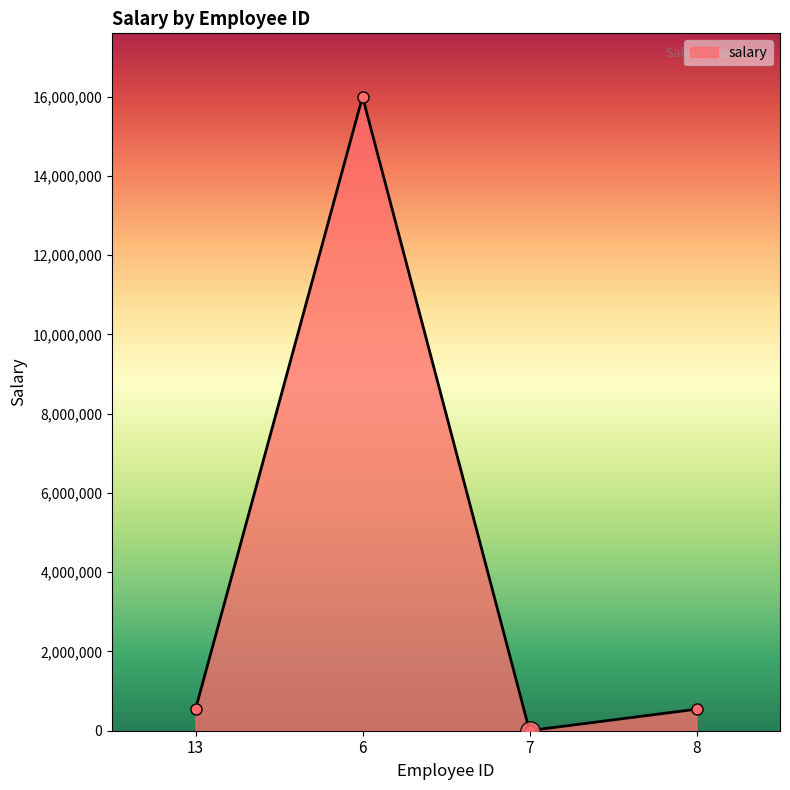

At which category does the data reach its first local peak?

6